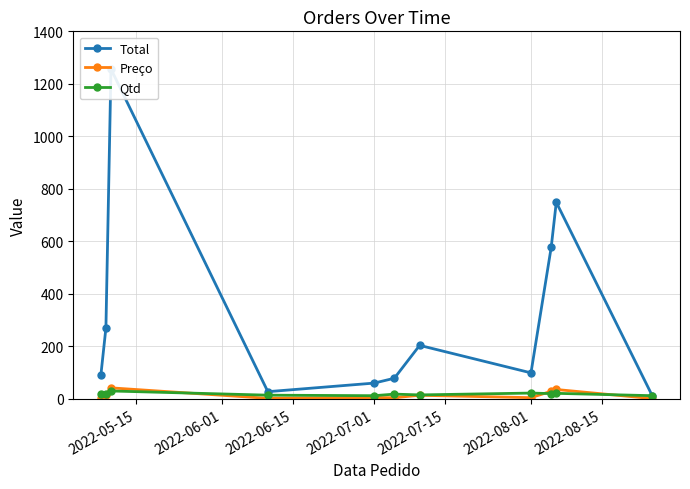

How many data points in Qtd are less than 18?

4